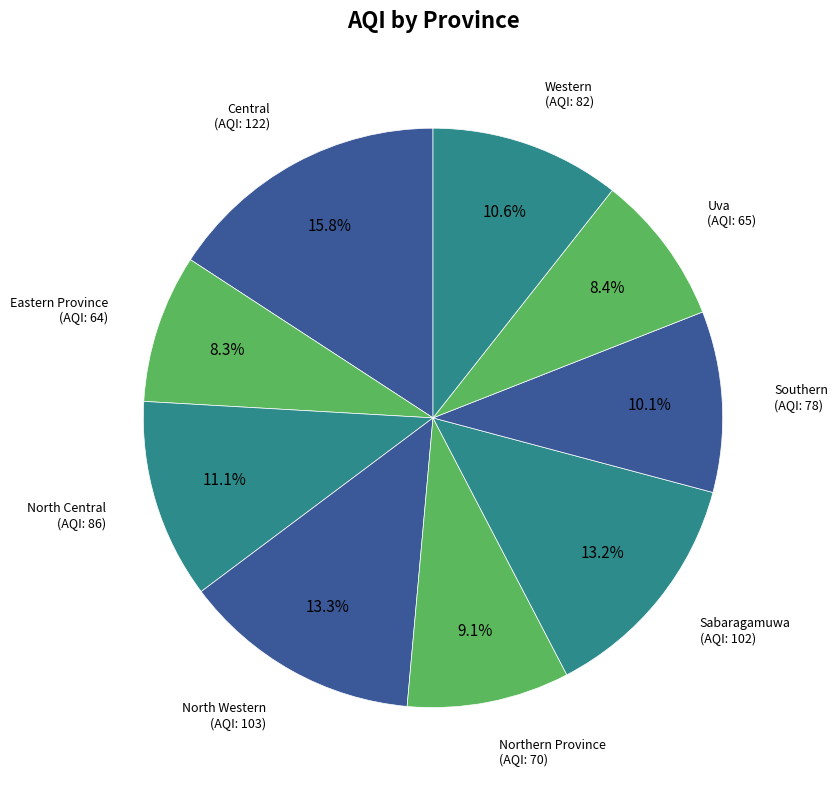

What percentage is the North Central slice, to the nearest percent?

11%